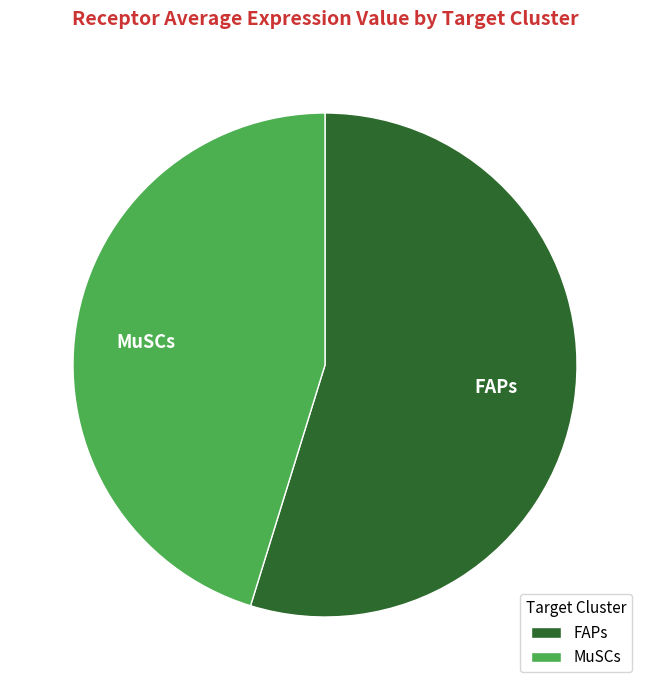

Which has a higher value, MuSCs or FAPs?

FAPs